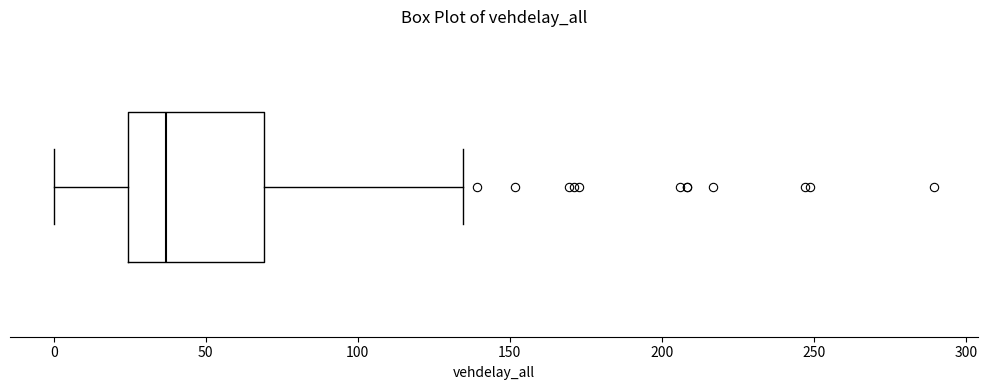

Transcribe this box plot: give where the median line is, the range the box spans, and where the two whiskers end, as read against the x-axis. The values are not printed on the chart, so give them approximately, as read against the axis.

median 35, box 25 to 70, whiskers 0 to 135